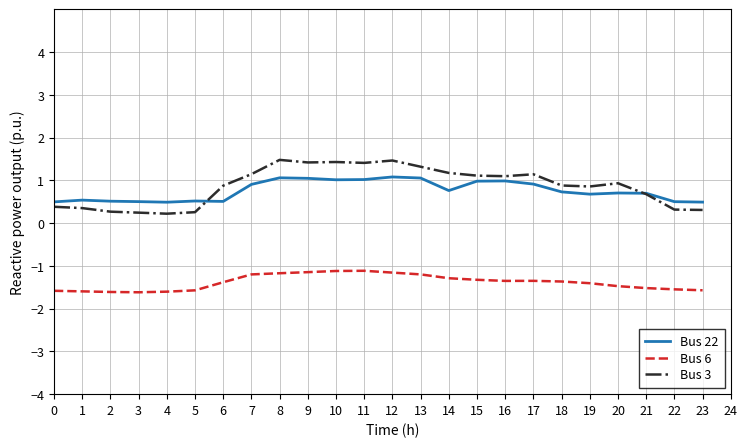

Which series has the widest spread of values?

Bus 3